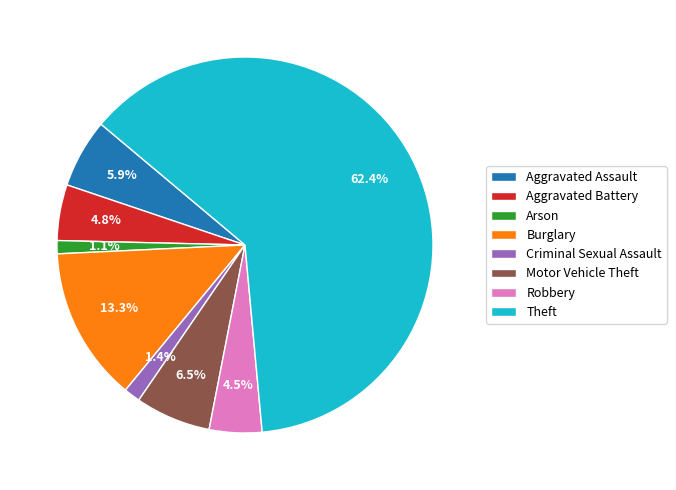

Approximately how many times larger is the value at Robbery compared to Motor Vehicle Theft?

0.7